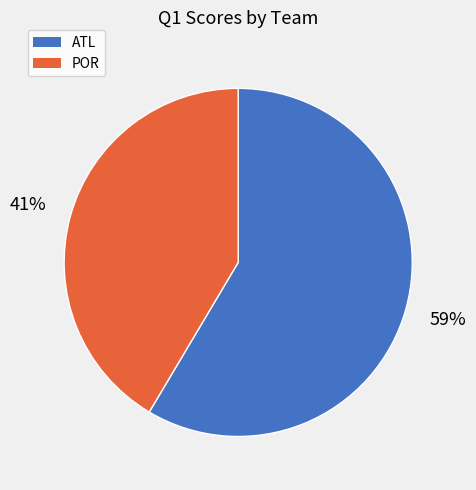

To the nearest percent, what is the average slice percentage?

50%